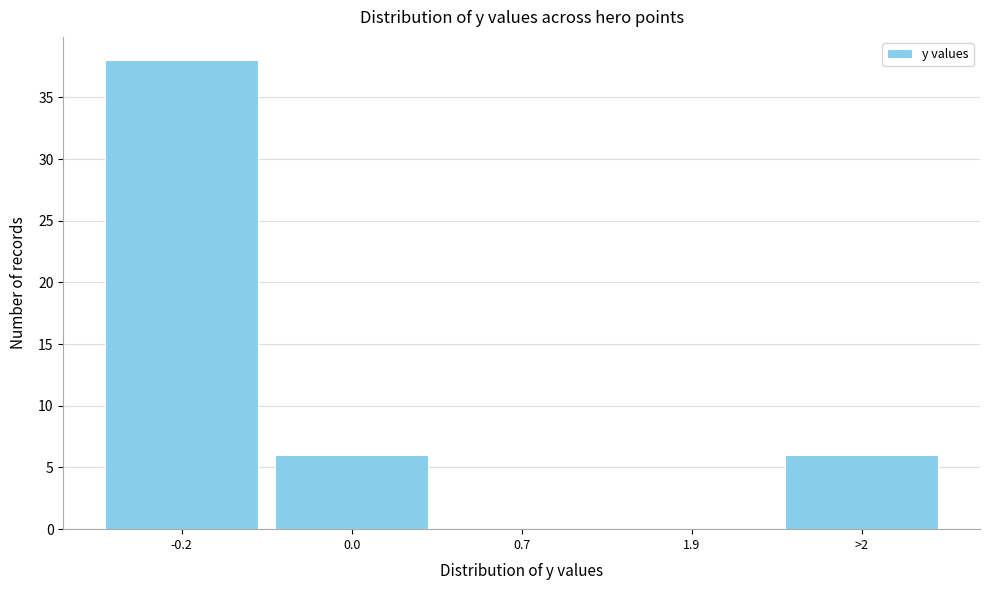

Reading left to right, what are all the values shown in this chart?

-0.2=38	0.0=6	0.7=0	1.9=0	>2=6